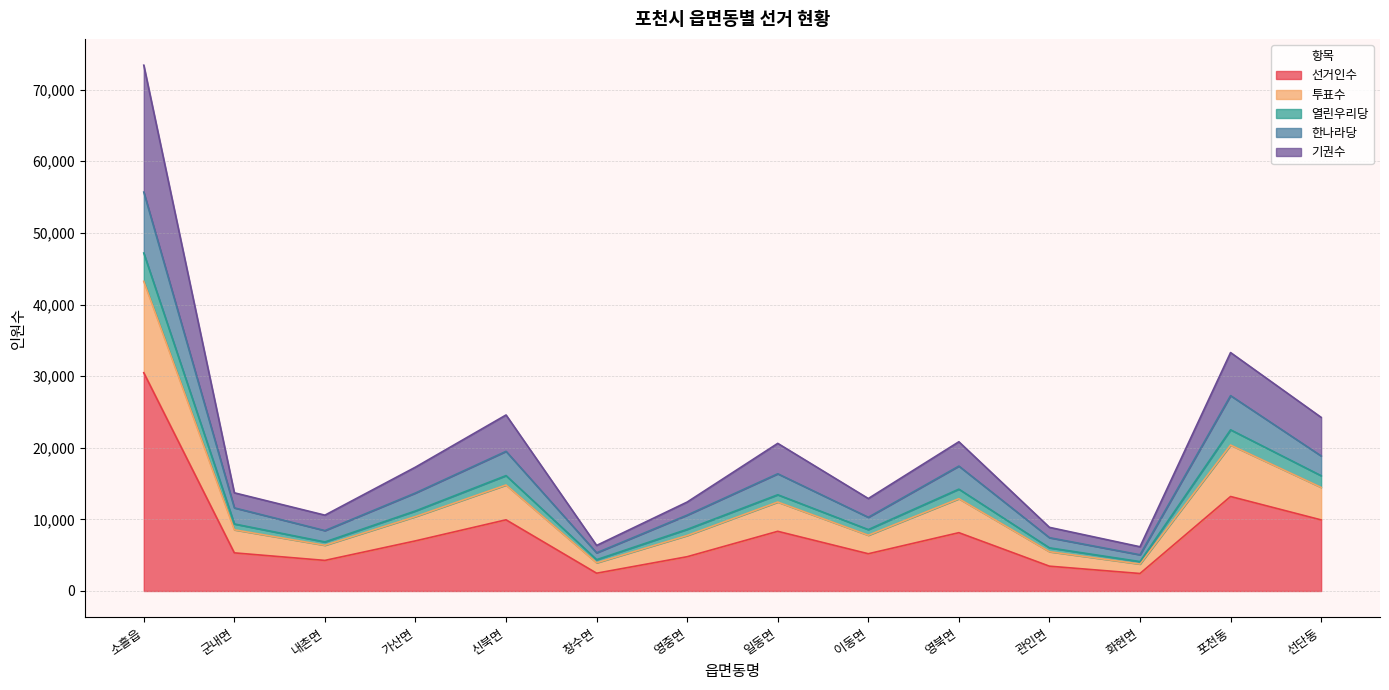

At which category is the sum across all series the highest?

소흘읍